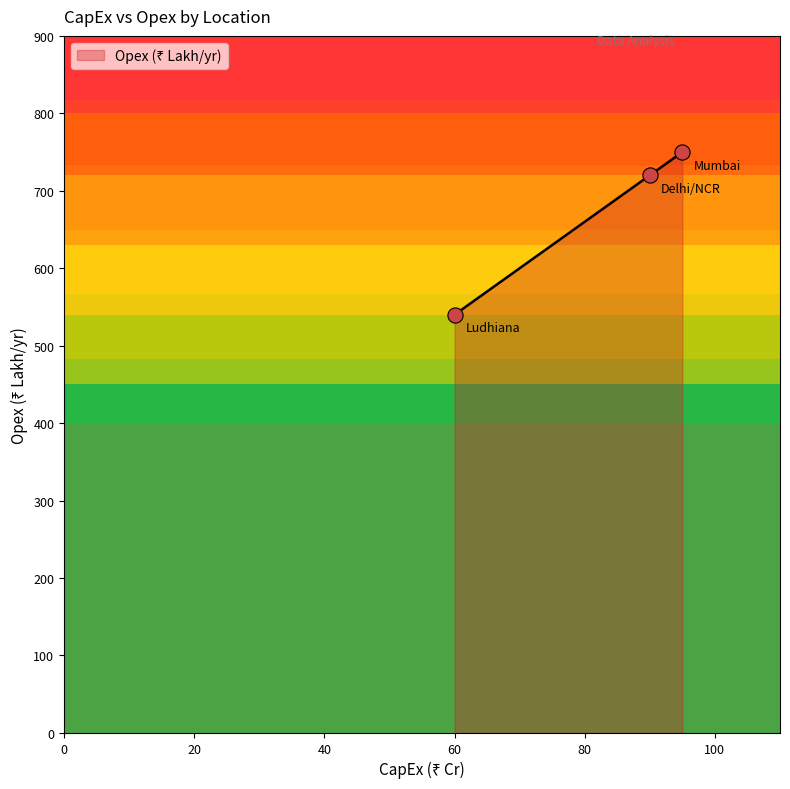

What is the change in value from Ludhiana to Mumbai?

+210